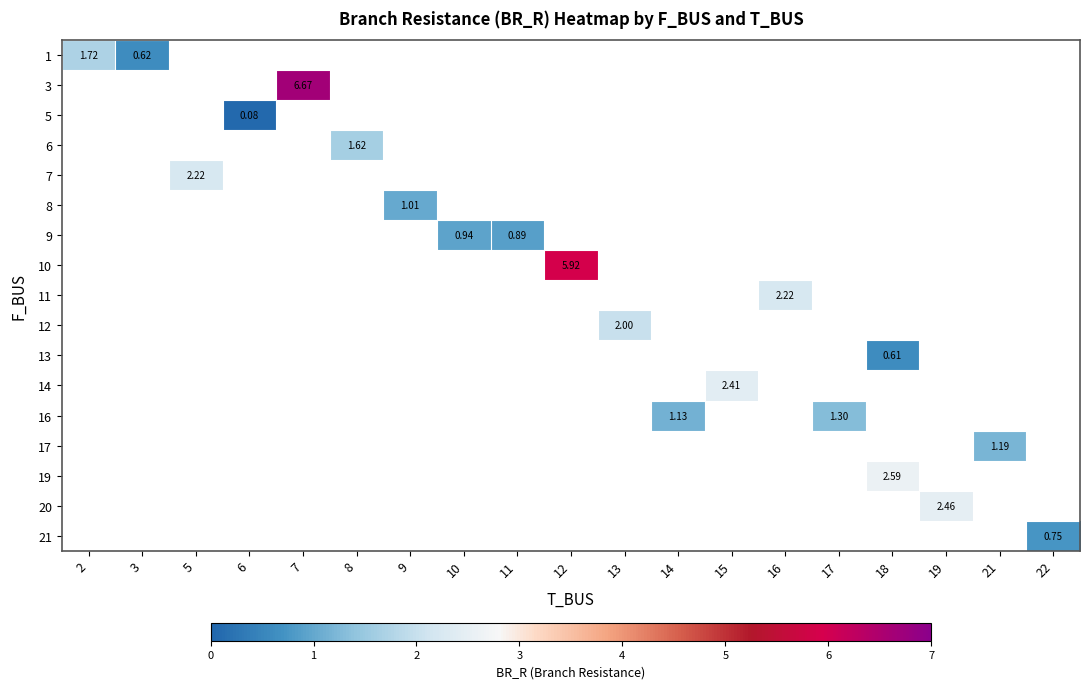

Between 18 and 3, which is larger?

3